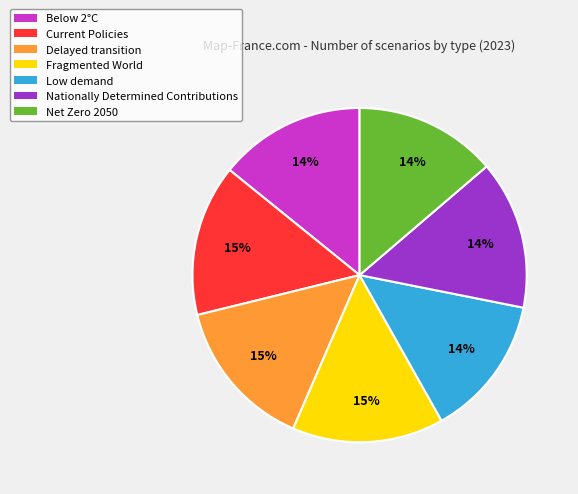

What percentage is the Current Policies slice, to the nearest percent?

15%